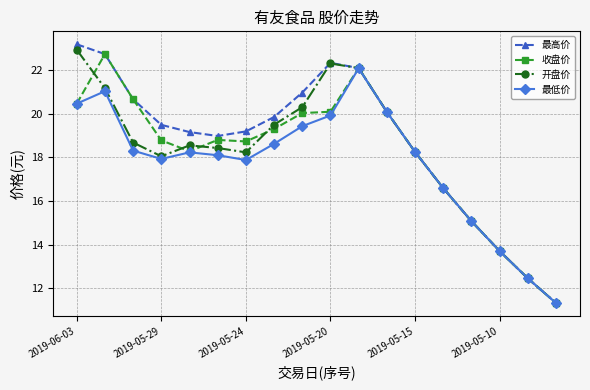

What is the maximum value shown in the chart?

23.2